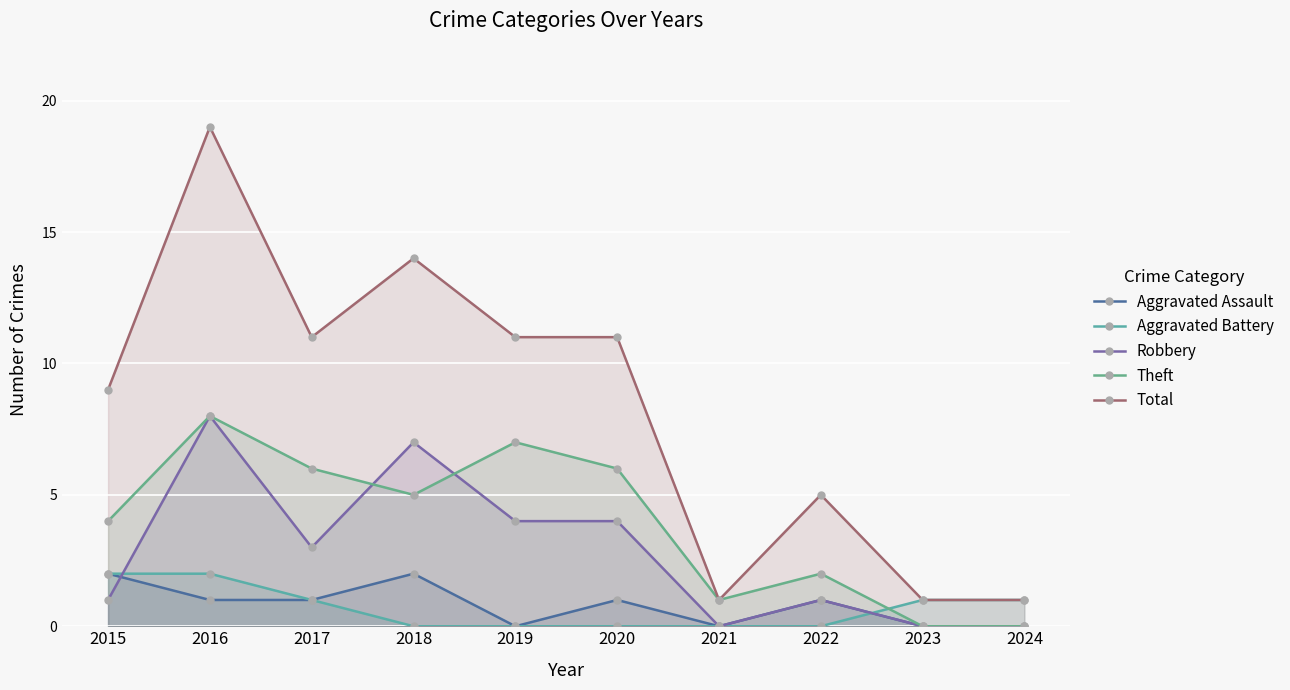

What is the value of the Aggravated Assault point at the 6th from the left?

1